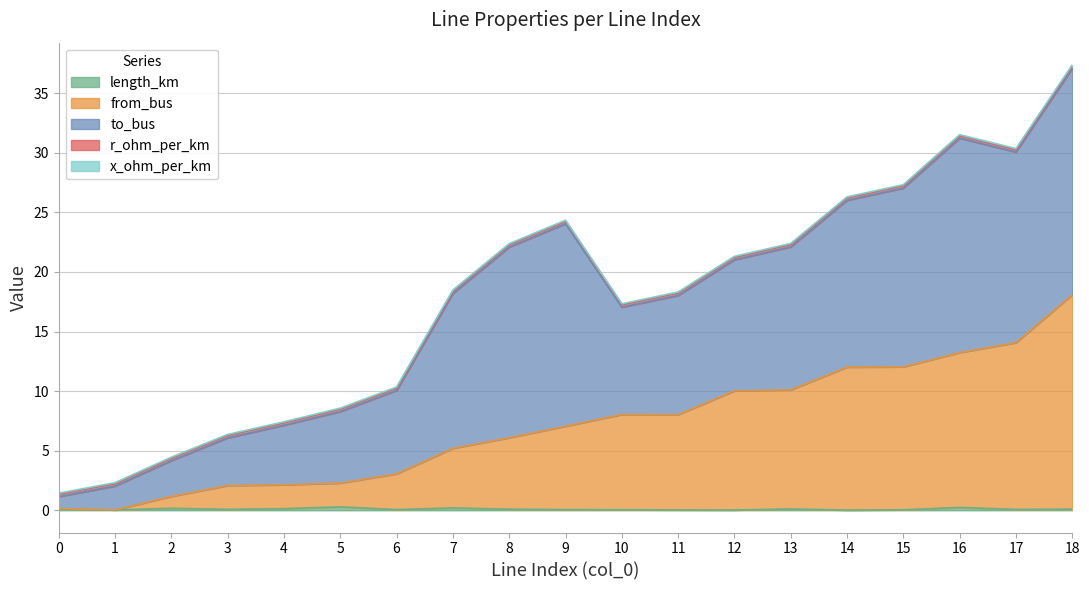

What is the total value across all series at 12?

21.3